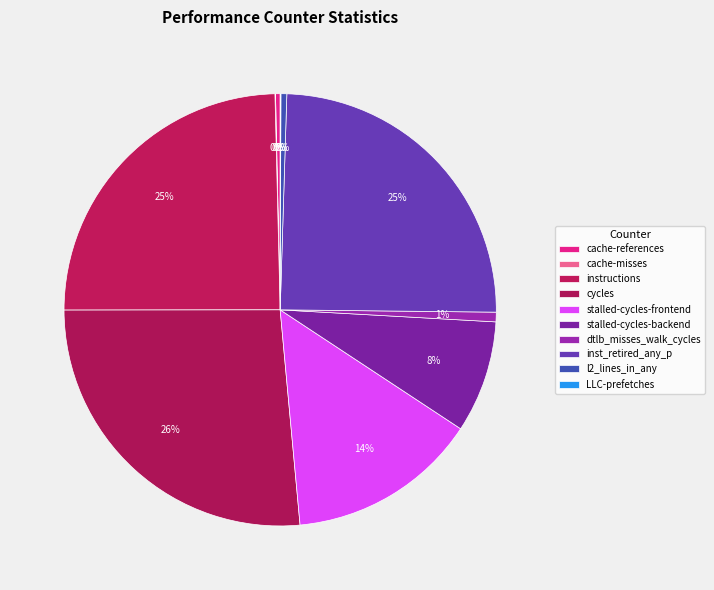

Is there a majority slice in this chart?

No